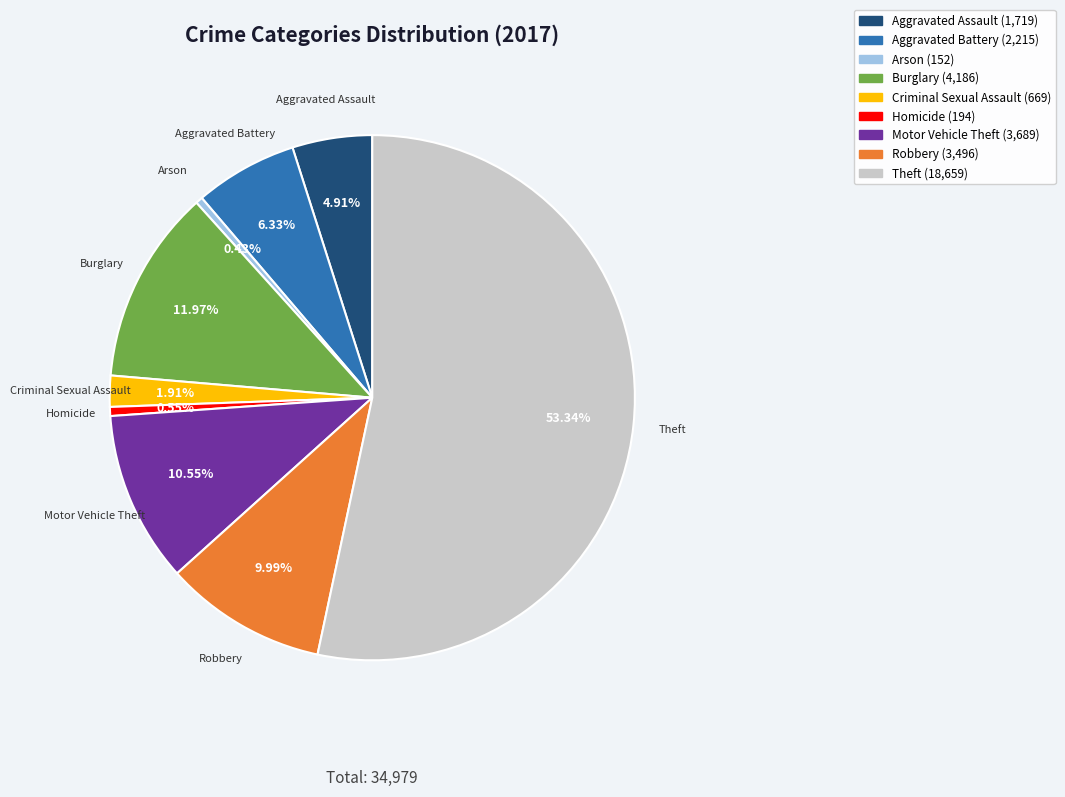

How much of the chart is everything except Aggravated Assault?

95.1%